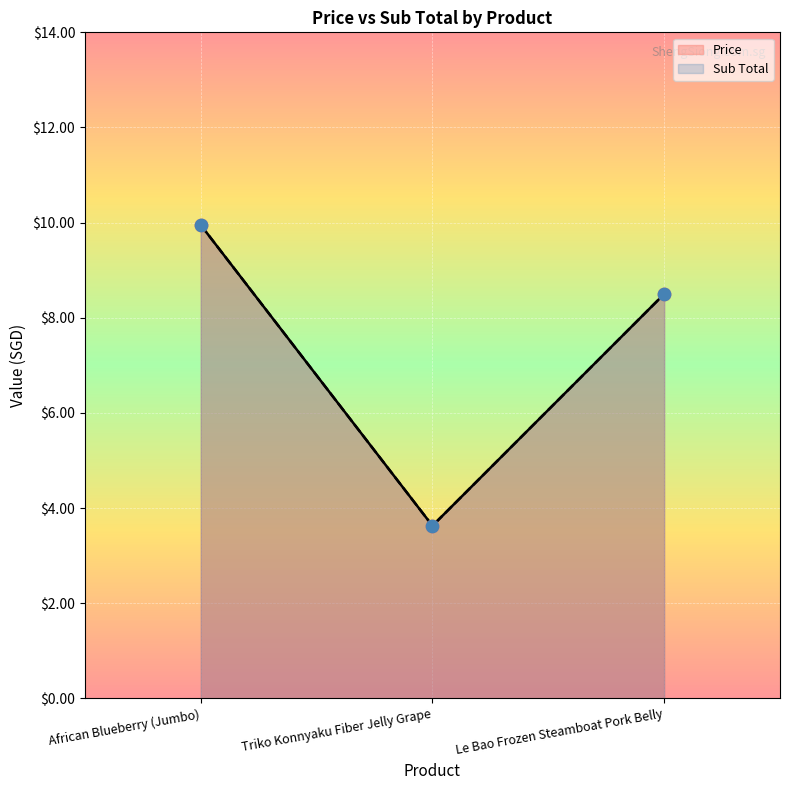

Which series has the largest Y range (max minus min)?

Price